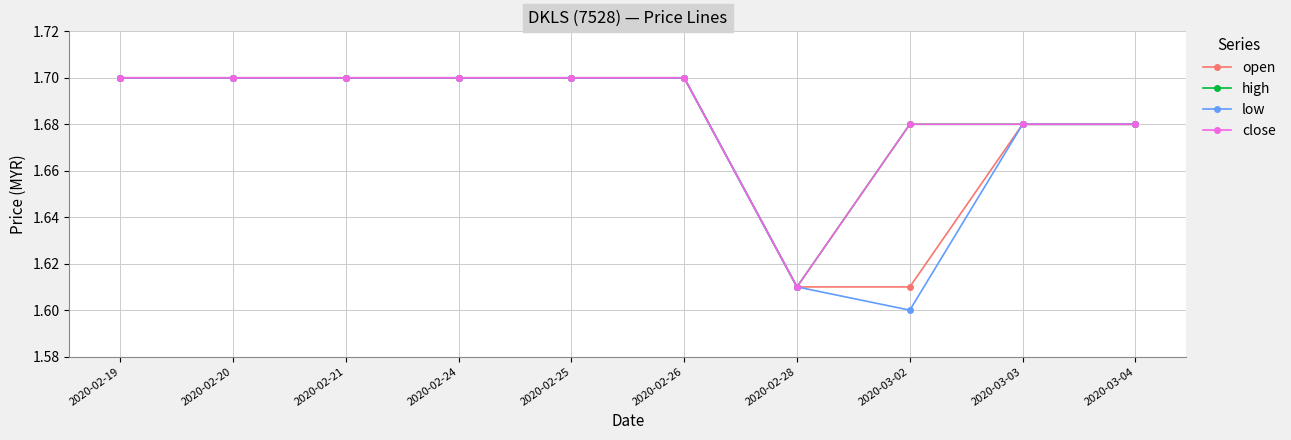

True or false: high has more than 2 interior local peaks.

False